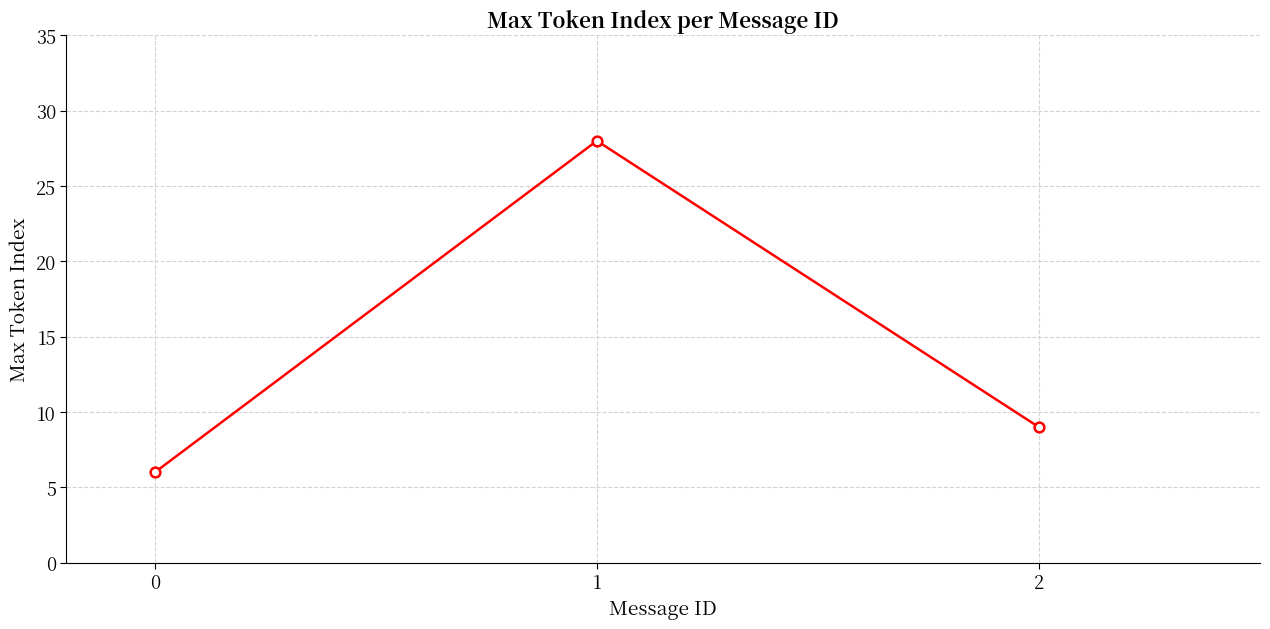

What is the change in value from 0 to 2?

+3